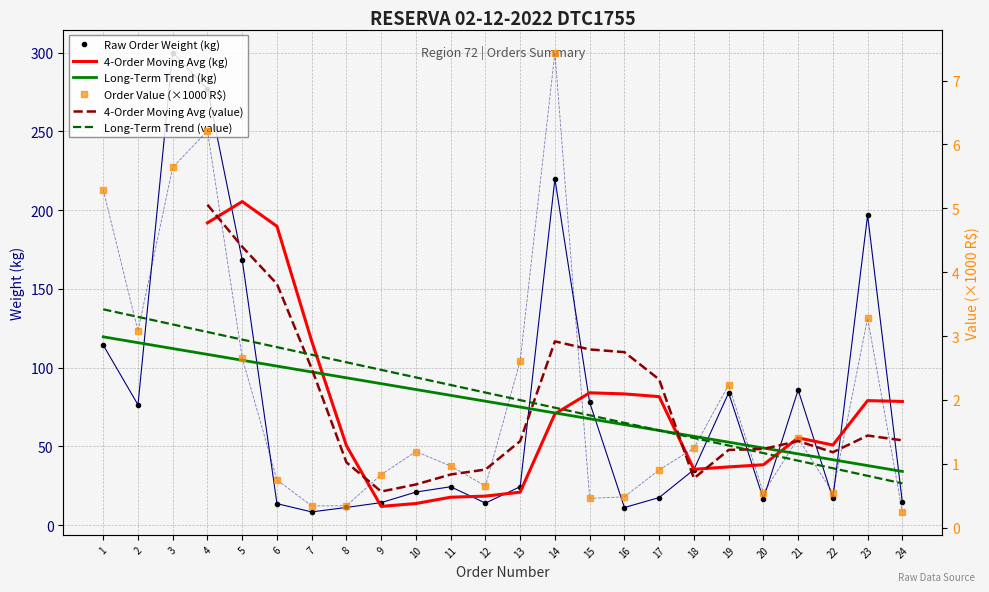

How many distinct data groups are displayed?

6